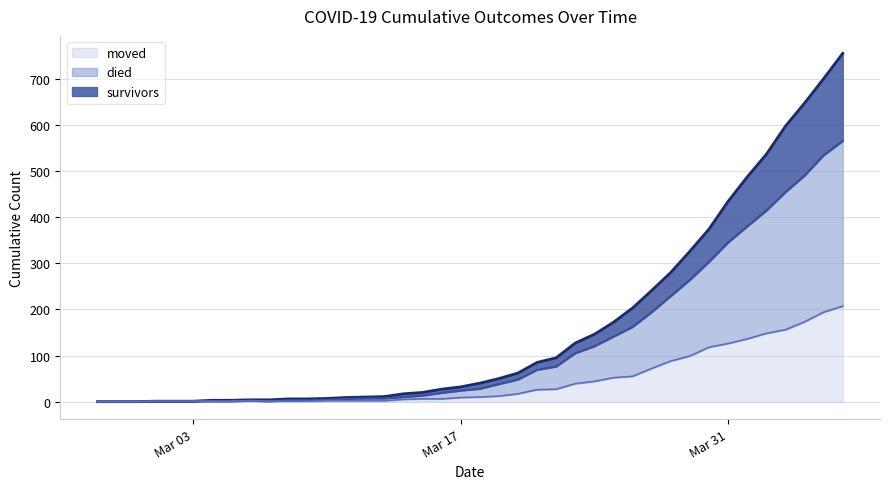

List the series in order of their peak value, lowest first.

total (moved), total (died+moved), total (survivors)